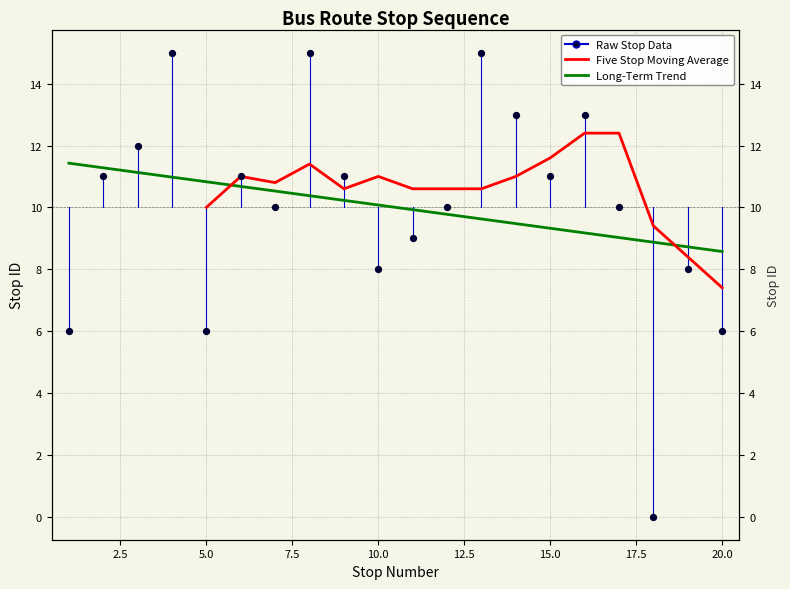

Approximately how many times larger is the value at 6 compared to 20?

1.8